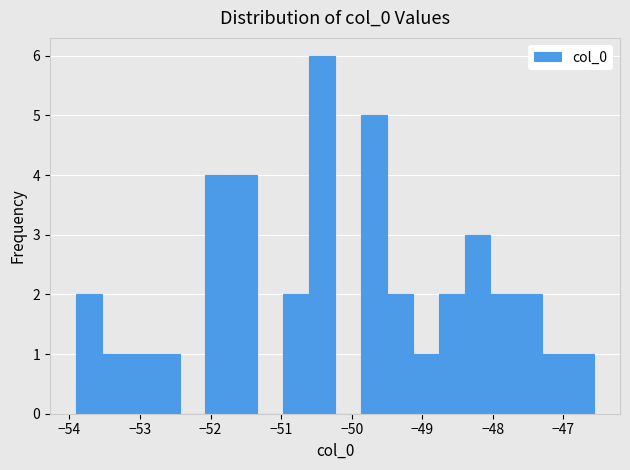

Read against the x-axis, roughly where is the centre of the tallest bar?

-50.4